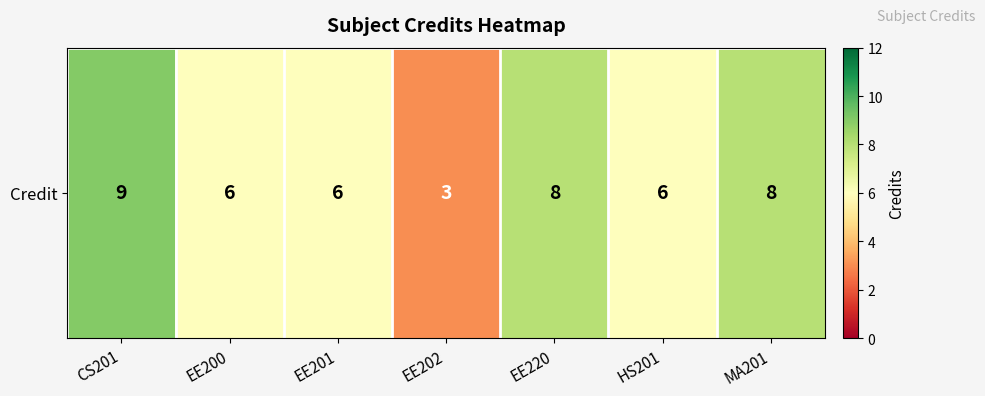

Which label corresponds to the smallest value in the chart?

EE202